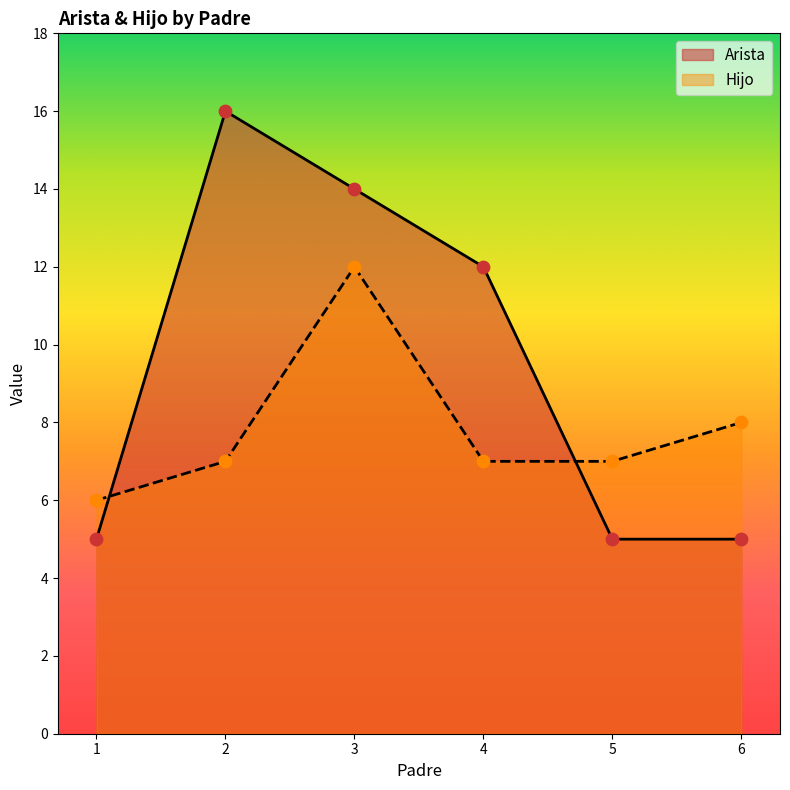

Is the value of Arista at 3 greater than the value of Hijo at 2?

Yes